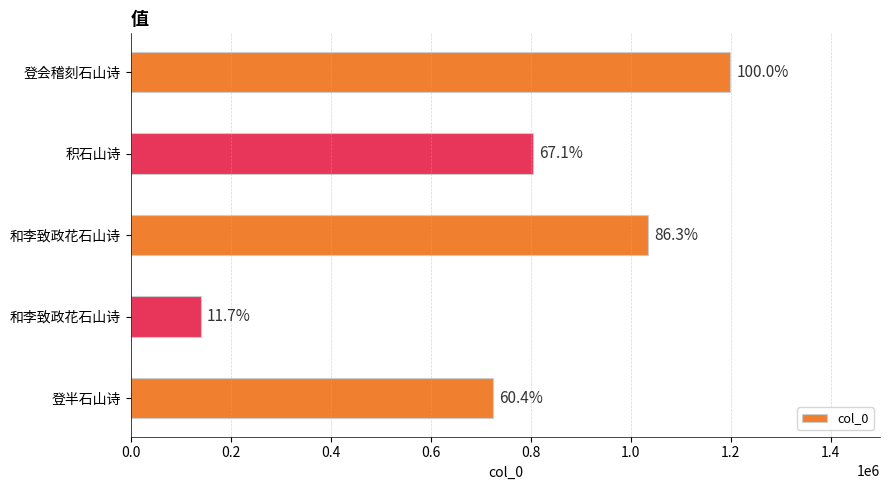

What is the difference between the maximum and second lowest values?

474328